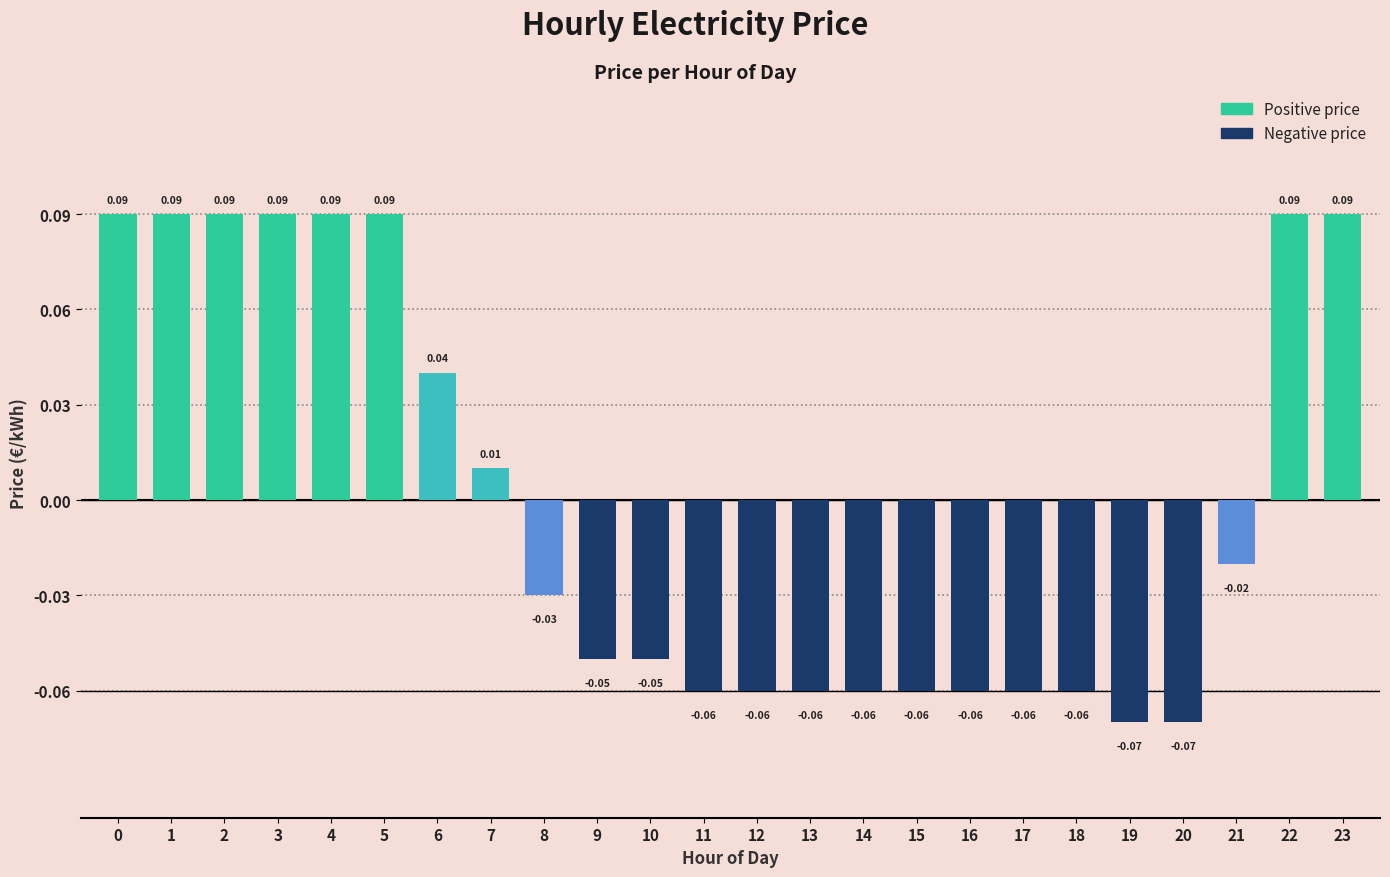

How many series are shown in this chart?

1